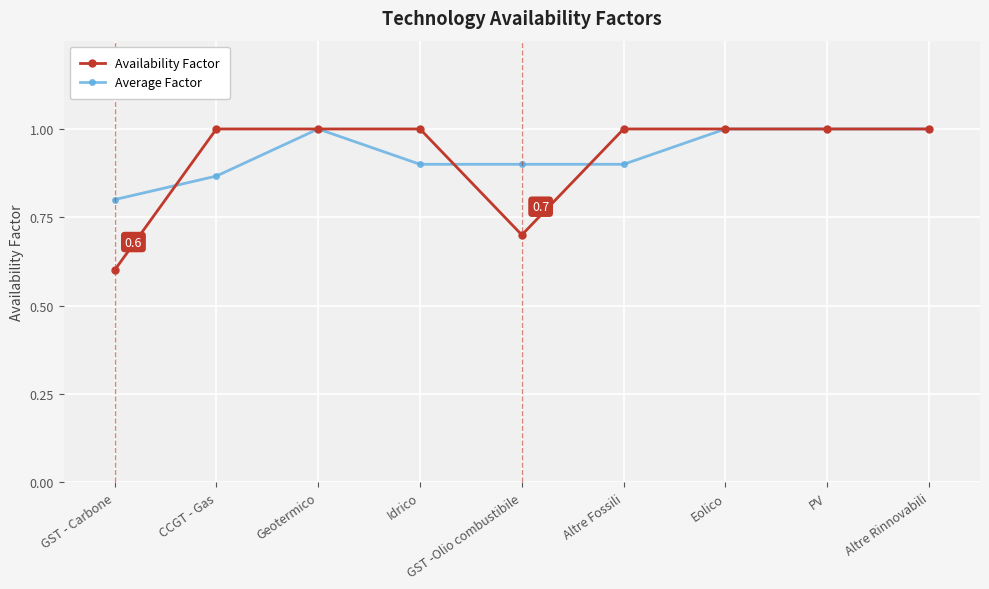

At Altre Fossili, list the series in order from largest to smallest.

Availability Factor, Average Factor